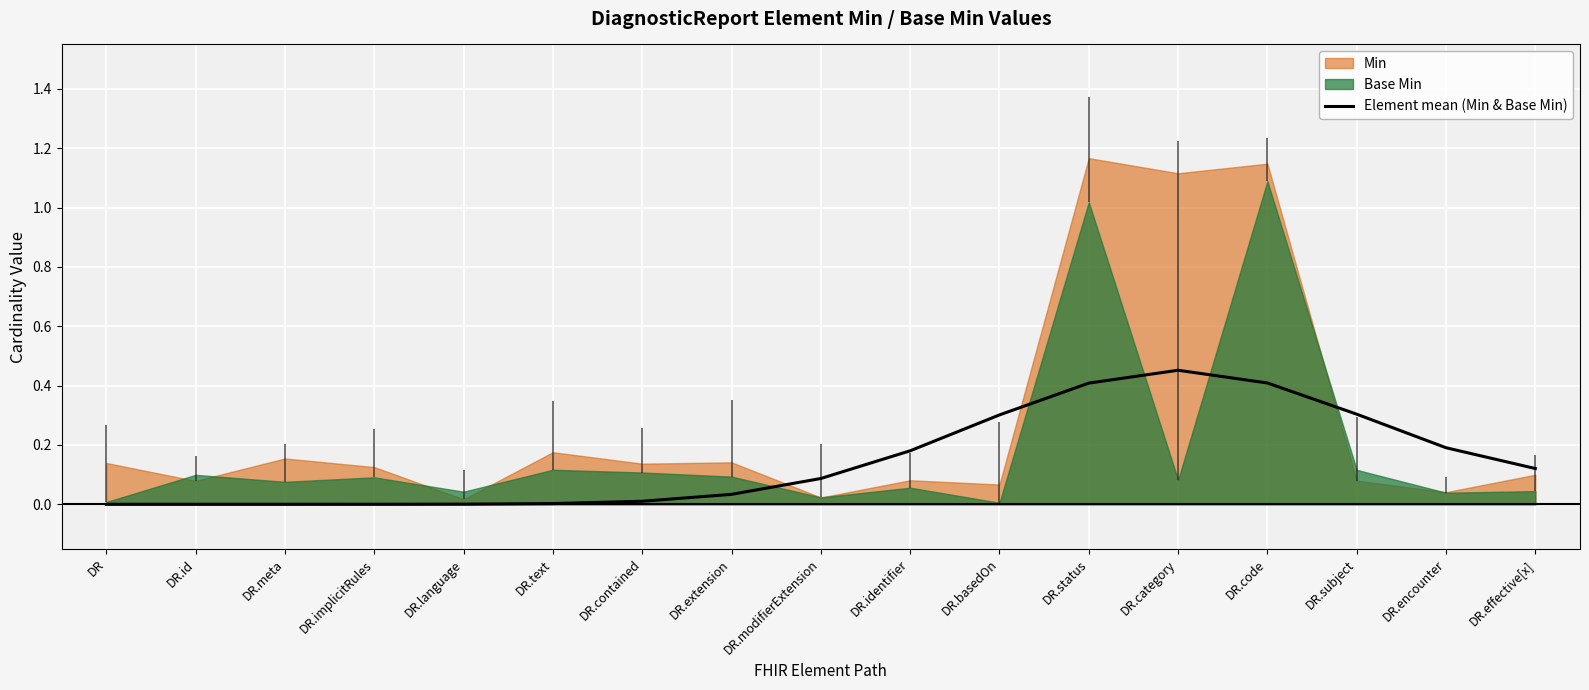

Reading right to left, what are all the values shown in this chart?

DR.effective[x]=0.1	DR.encounter=0.2	DR.subject=0.3	DR.code=0.4	DR.category=0.5	DR.status=0.4	DR.basedOn=0.3	DR.identifier=0.2	DR.modifierExtension=0.1	DR.extension=0.0	DR.contained=0.0	DR.text=0.0	DR.language=0.0	DR.implicitRules=0.0	DR.meta=0.0	DR.id=0.0	DR=0.0